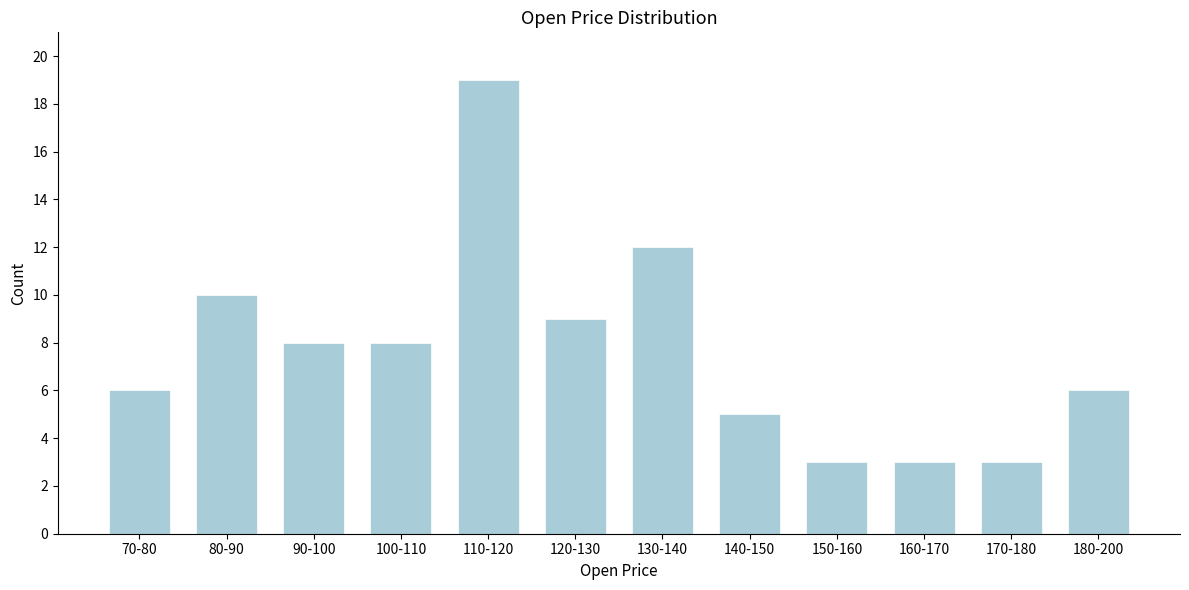

Reading left to right, transcribe all the data shown in this chart.

6	10	8	8	19	9	12	5	3	3	3	6